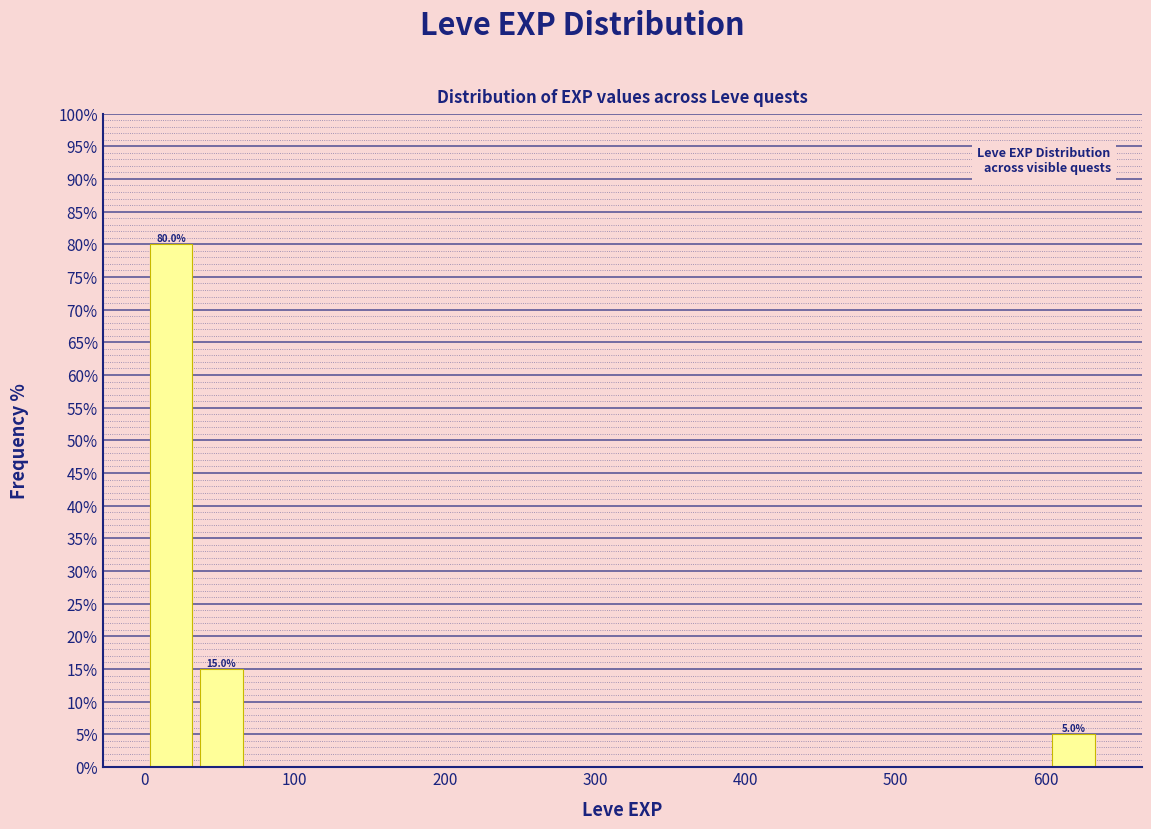

Read against the x-axis, roughly where is the centre of the tallest bar?

20